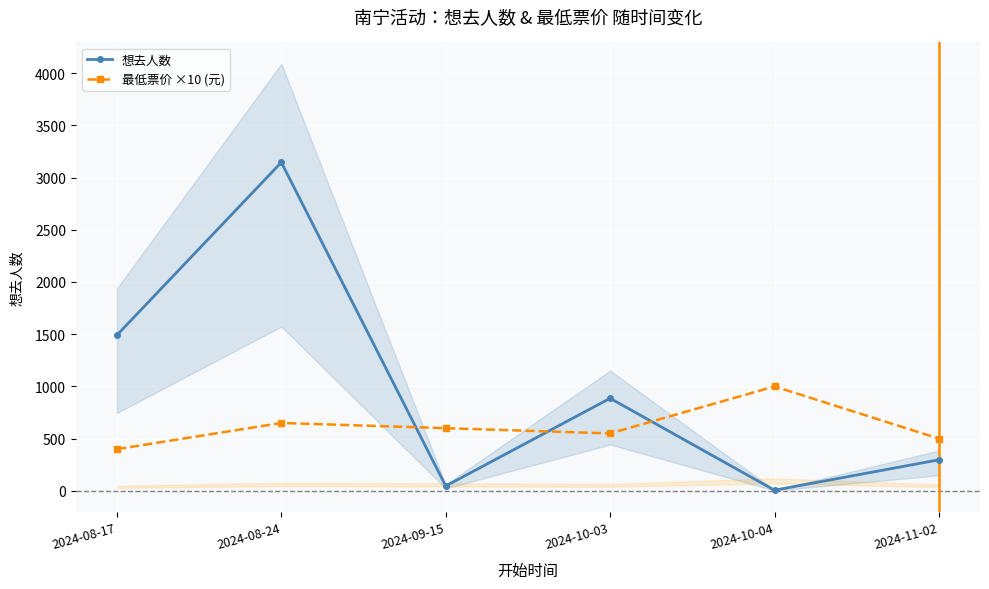

Read the 最低票价 ×10 (元) value at 2024-10-04.

1000